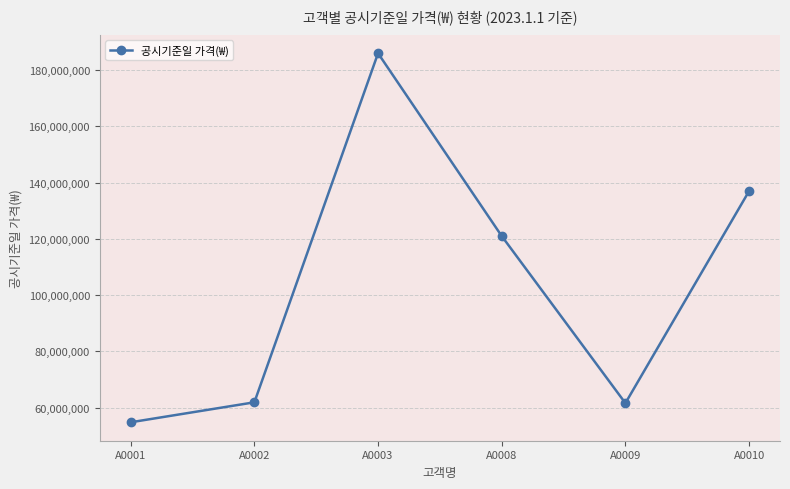

What is the difference between the values at A0002 and A0010?

75100000